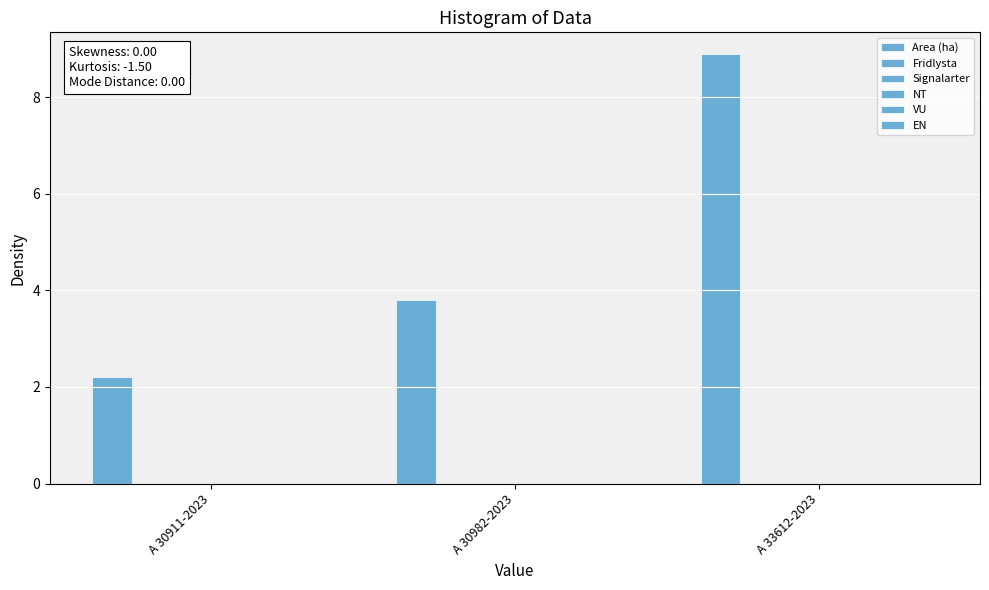

Reading left to right, what are all the values shown in this chart?

Area (ha): 2.2	3.8	8.9
Fridlysta: 0.0	0.0	0.0
Signalarter: 0.0	0.0	0.0
NT: 0.0	0.0	0.0
VU: 0.0	0.0	0.0
EN: 0.0	0.0	0.0